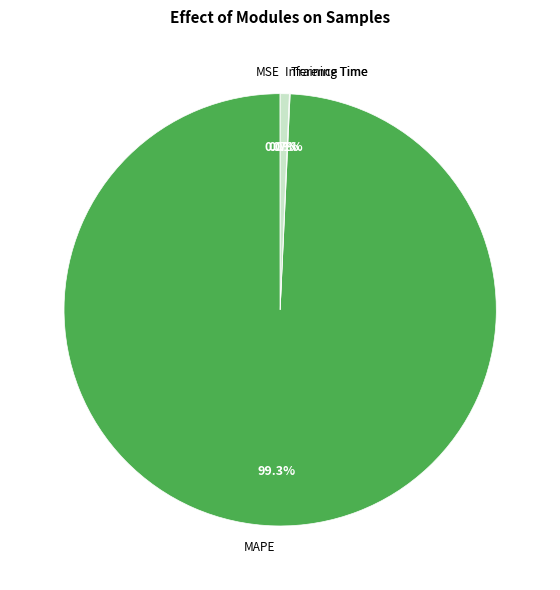

Is Inference Time the majority of the pie?

No